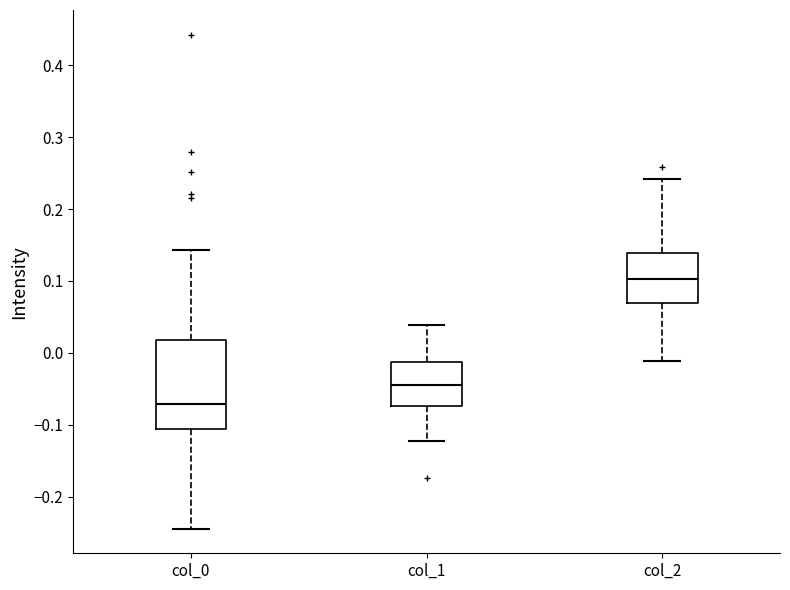

Reading left to right, read every box against the y-axis: the position of its median line, the range the box covers, and the ends of its whiskers. The values are not printed on the chart, so give them approximately, as read against the axis.

col_0: median -0.07, box -0.11 to 0.02, whiskers -0.24 to 0.14
col_1: median -0.04, box -0.07 to -0.01, whiskers -0.12 to 0.04
col_2: median 0.10, box 0.07 to 0.14, whiskers -0.01 to 0.24